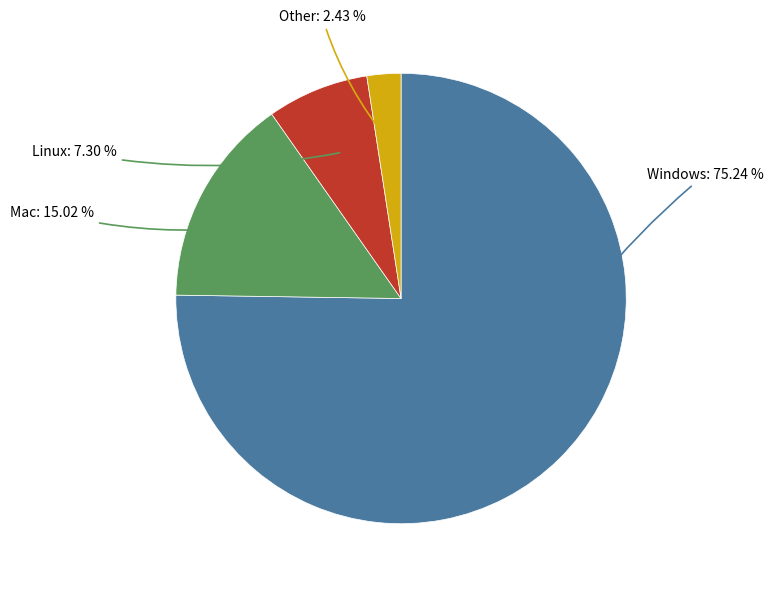

Does any single category account for the majority?

Yes